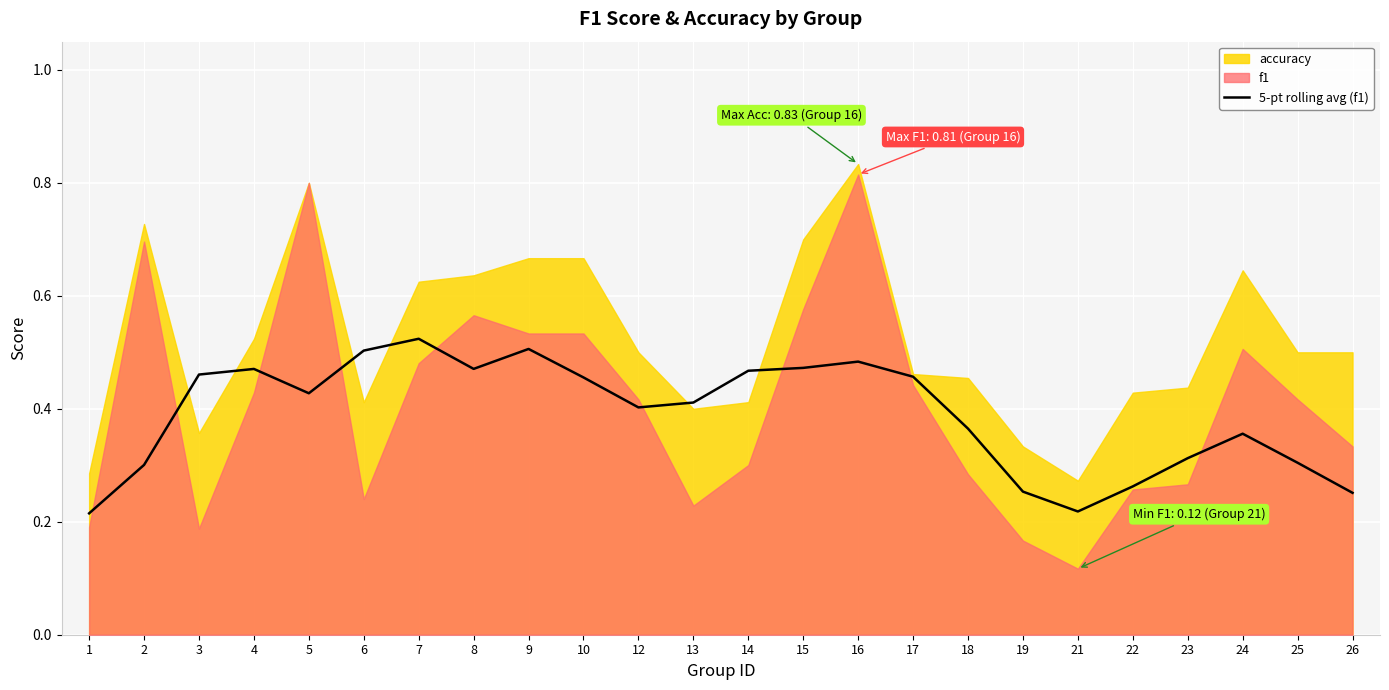

Reading right to left, transcribe all the data shown in this chart.

26=0.3	25=0.3	24=0.4	23=0.3	22=0.3	21=0.2	19=0.3	18=0.4	17=0.5	16=0.5	15=0.5	14=0.5	13=0.4	12=0.4	10=0.5	9=0.5	8=0.5	7=0.5	6=0.5	5=0.4	4=0.5	3=0.5	2=0.3	1=0.2